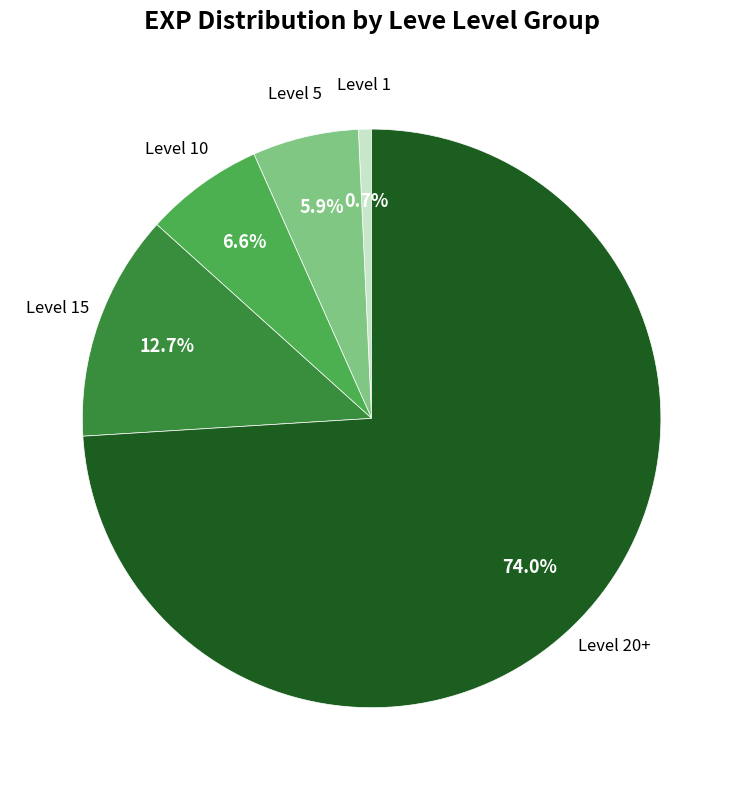

Does any single category account for the majority?

Yes